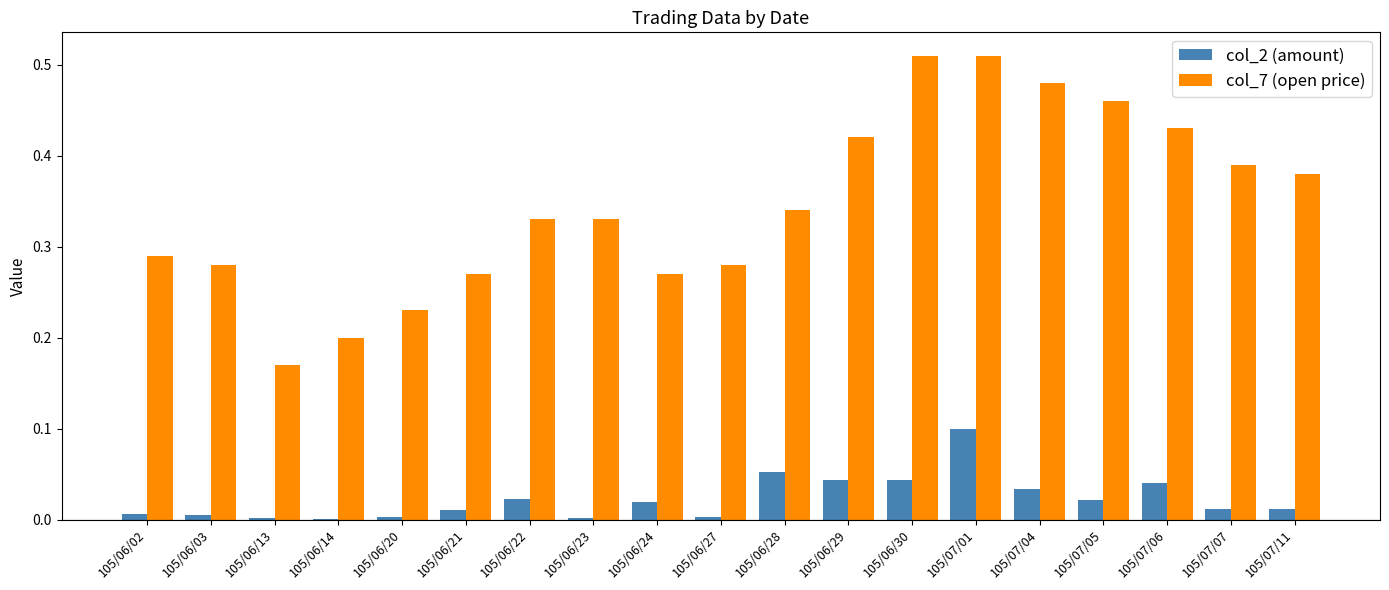

What are all the series names shown in the legend?

col_2 (amount), col_7 (open price)